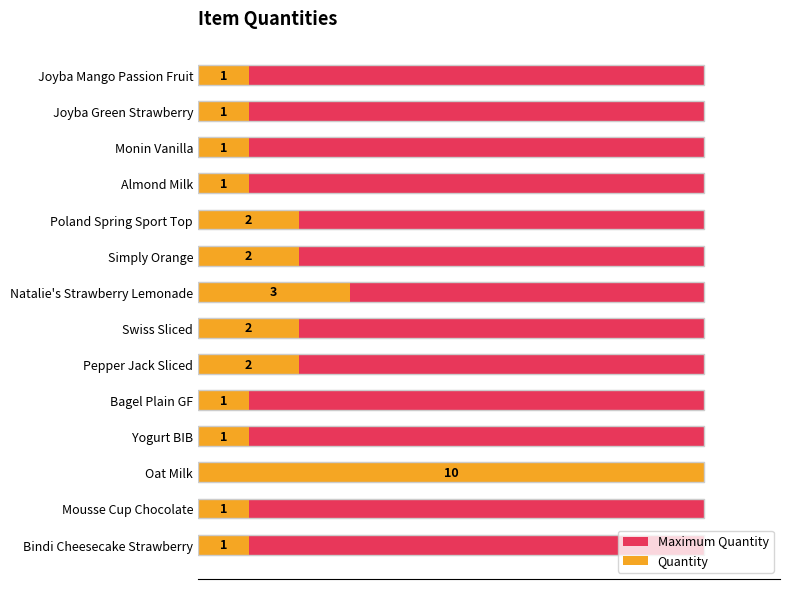

Which series has the widest spread of values?

Quantity